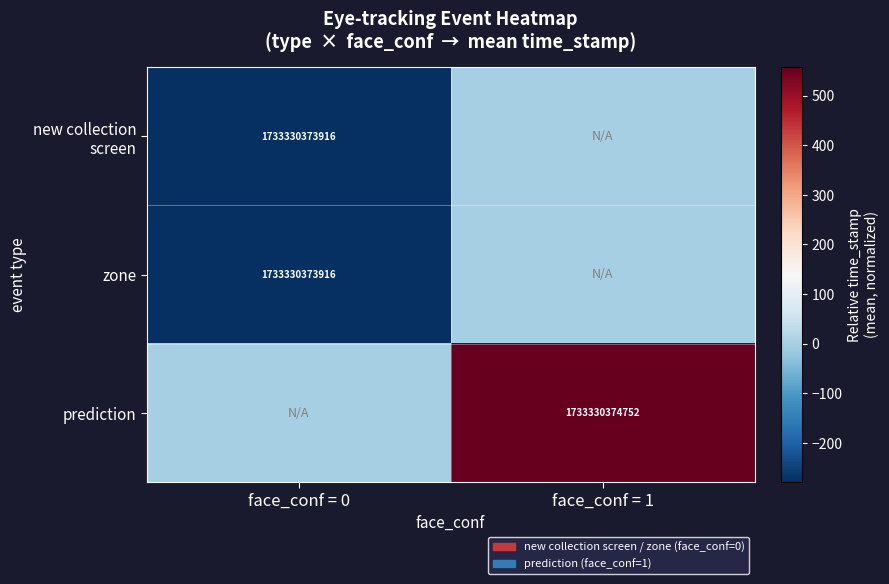

The prediction series shows 1733330374752 at face_conf = 1. True or false?

True